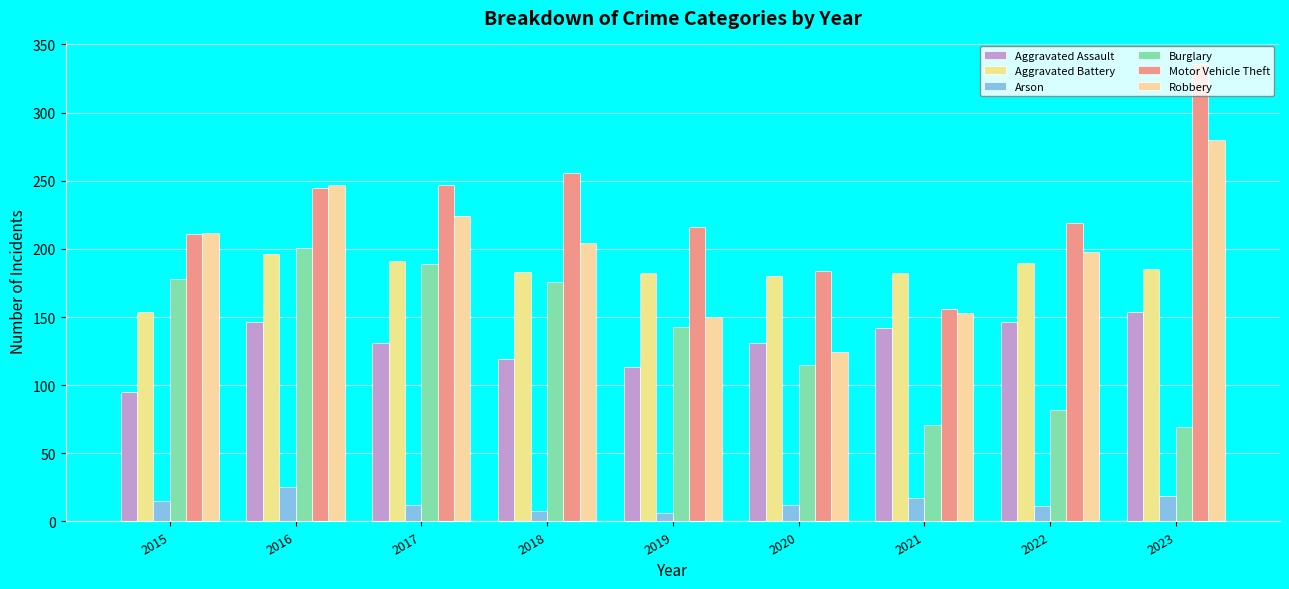

What are all the series names shown in the legend?

Aggravated Assault, Aggravated Battery, Arson, Burglary, Motor Vehicle Theft, Robbery